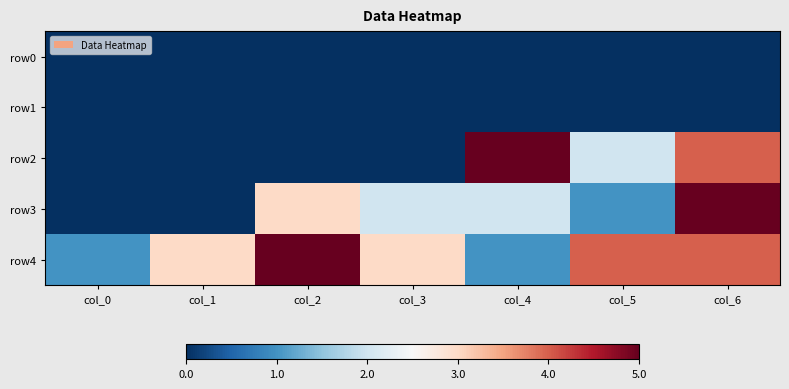

What is the maximum value shown in the chart?

5